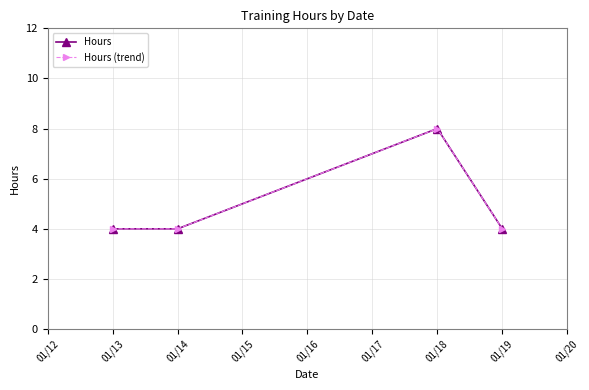

What is the approximate value of Hours at 01/13?

4